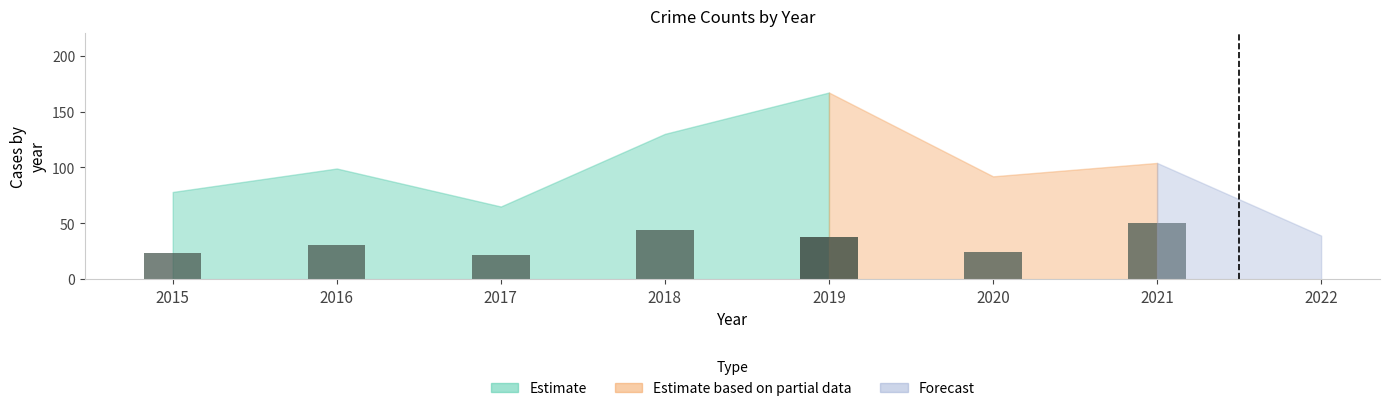

Which label corresponds to the smallest value in the chart?

2017